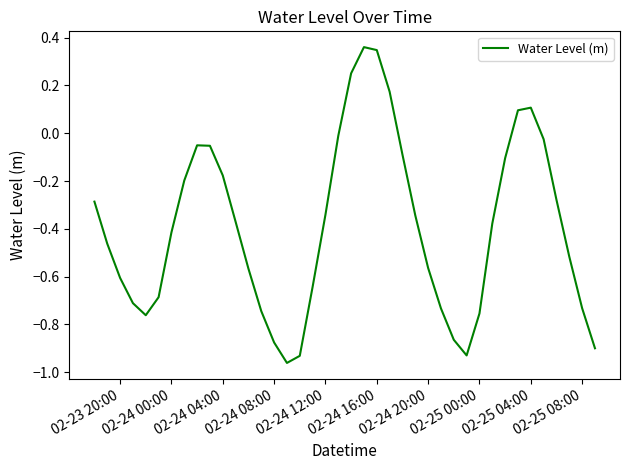

What is the difference between the maximum and minimum values?

1.3